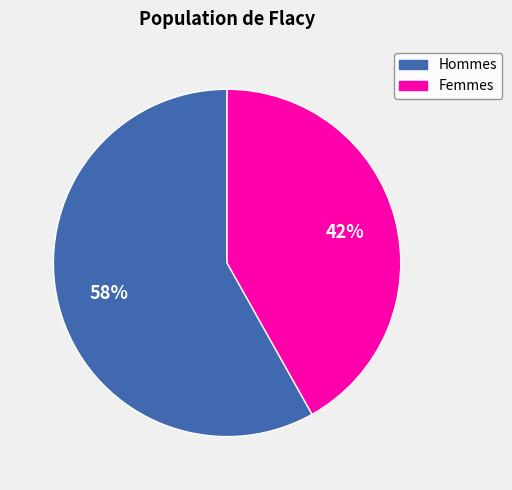

To the nearest percent, what is the average slice percentage?

50%